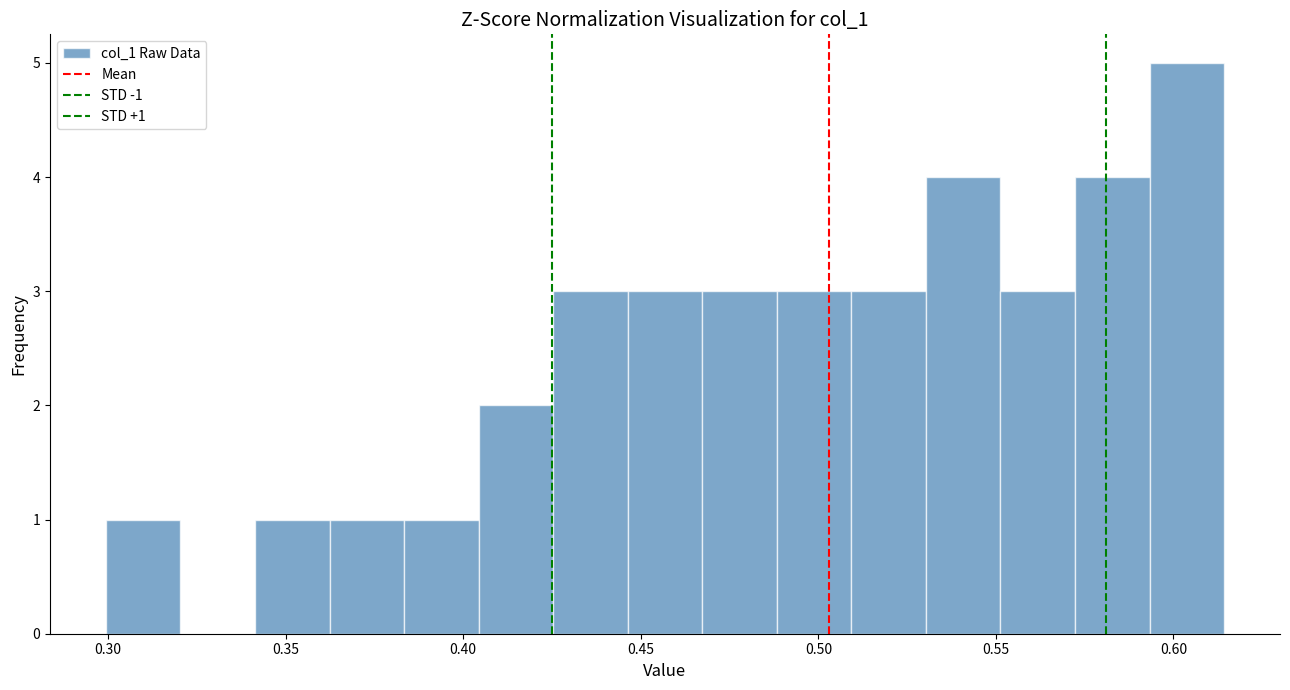

Which range on the x-axis has the tallest bar?

0.595 to 0.615